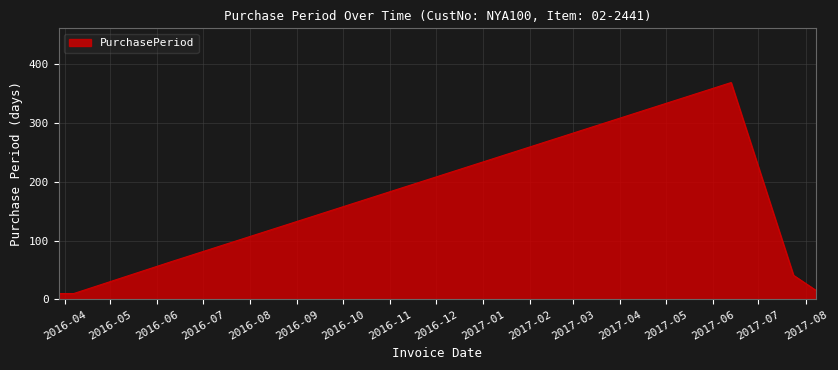

What is the difference between the second highest and second lowest values?

54